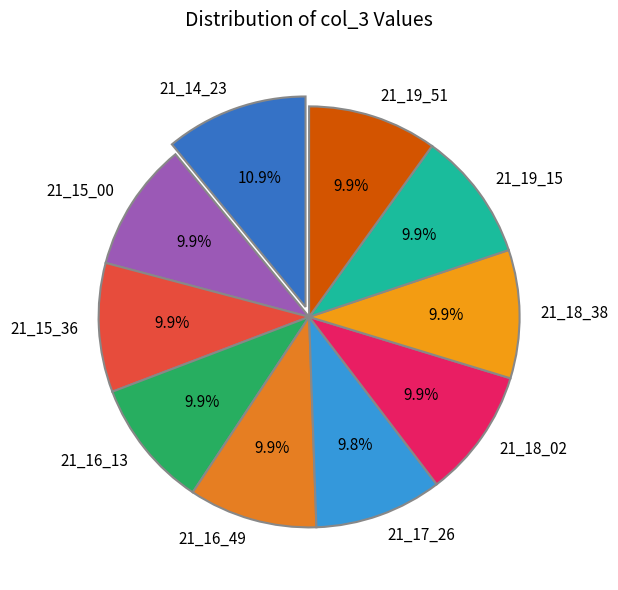

What percentage is NOT represented by 21_17_26?

90.2%